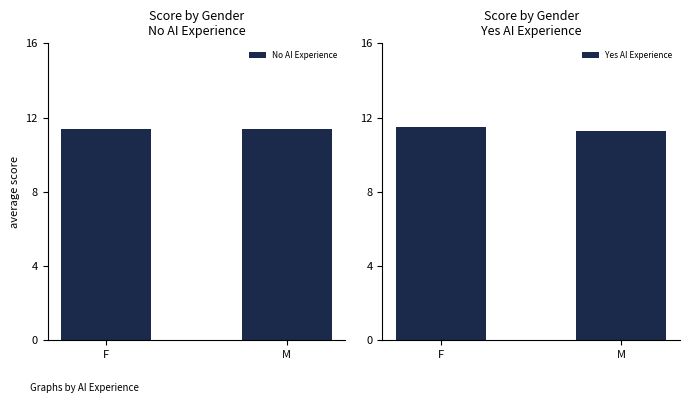

Between M and F, which is larger?

M